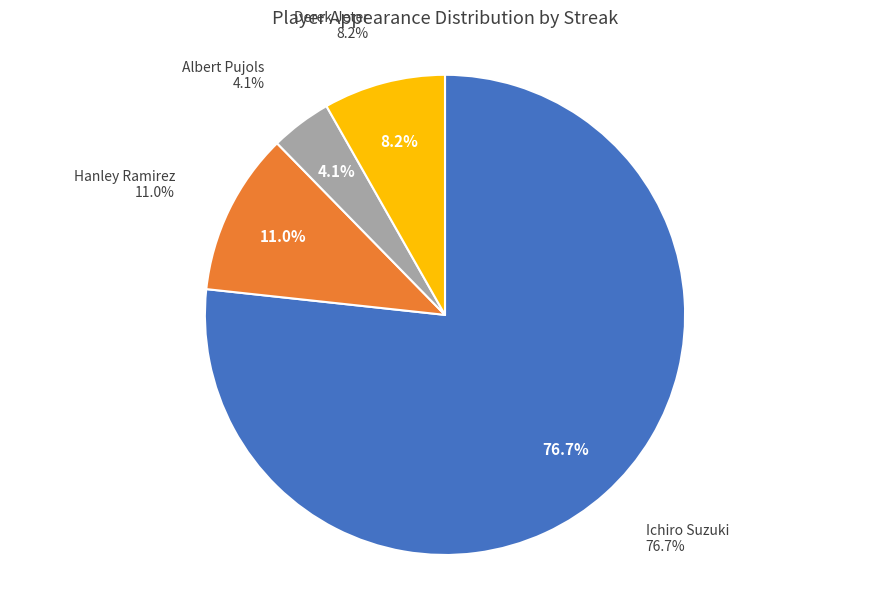

How many segments does this pie chart have?

4